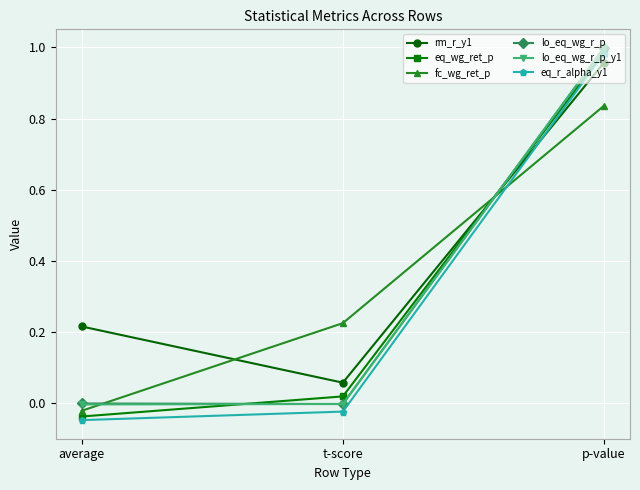

How many data points does each series have?

3